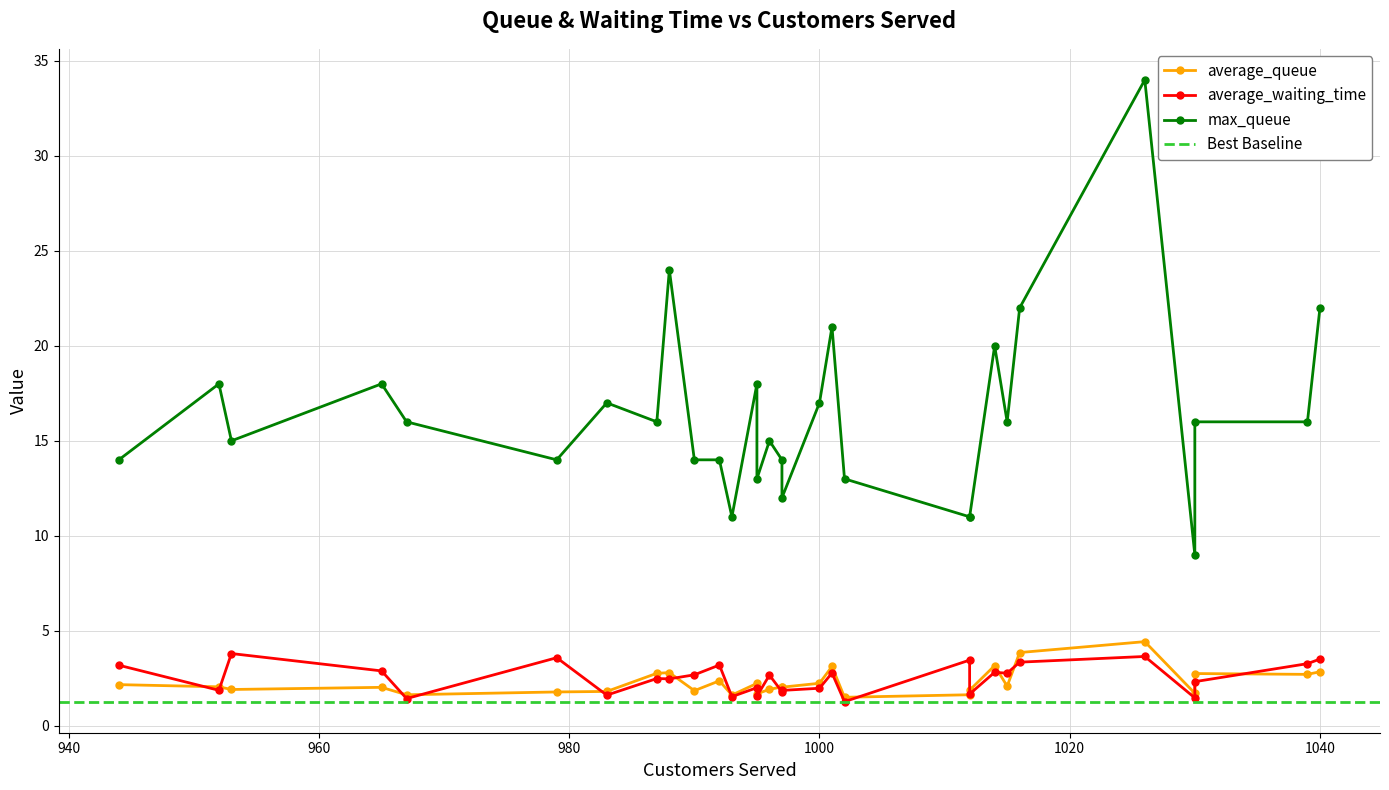

Is the value of average_waiting_time at 995 greater than the value of average_queue at 983?

No